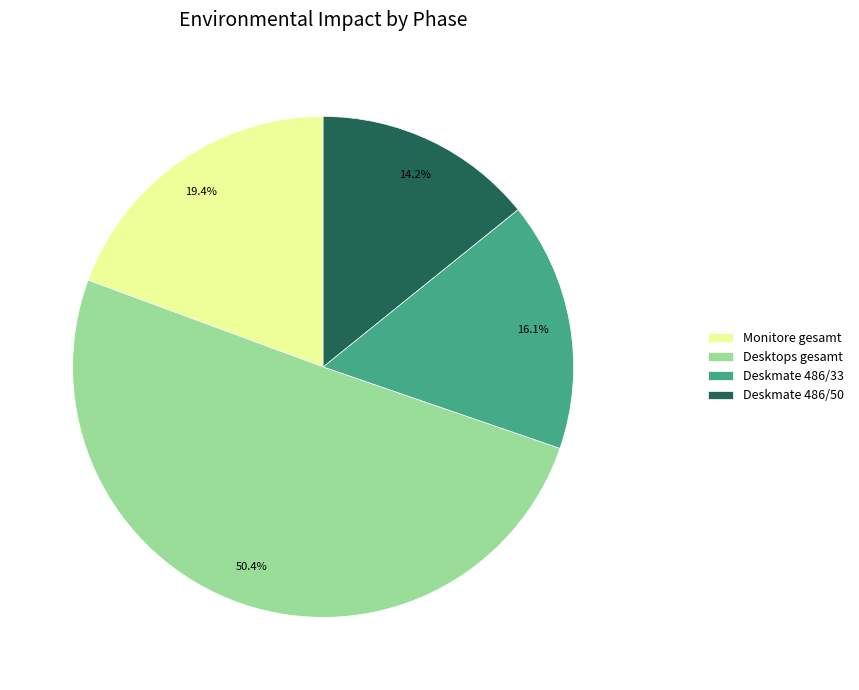

To the nearest percent, what portion does Deskmate 486/50 represent?

14%